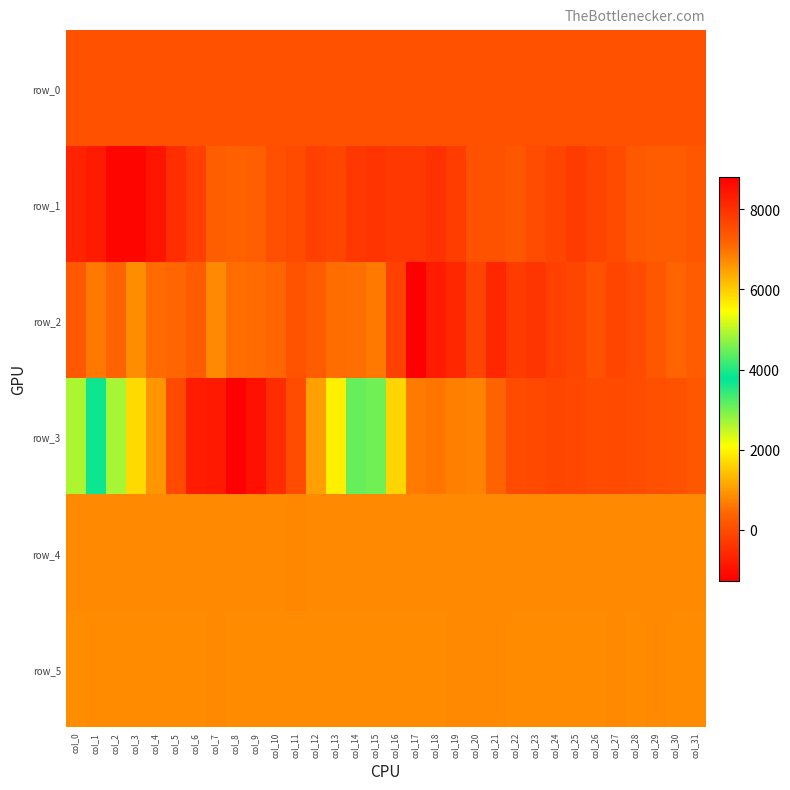

Between col_27 and col_24, which is larger?

col_27